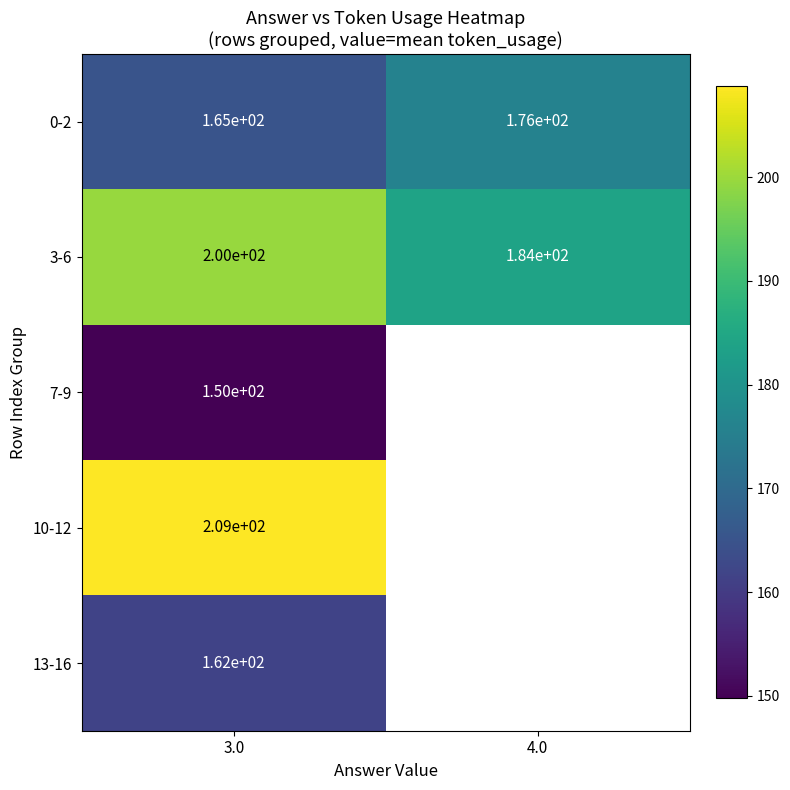

The 13-16 series shows 162 at 3.0. True or false?

True